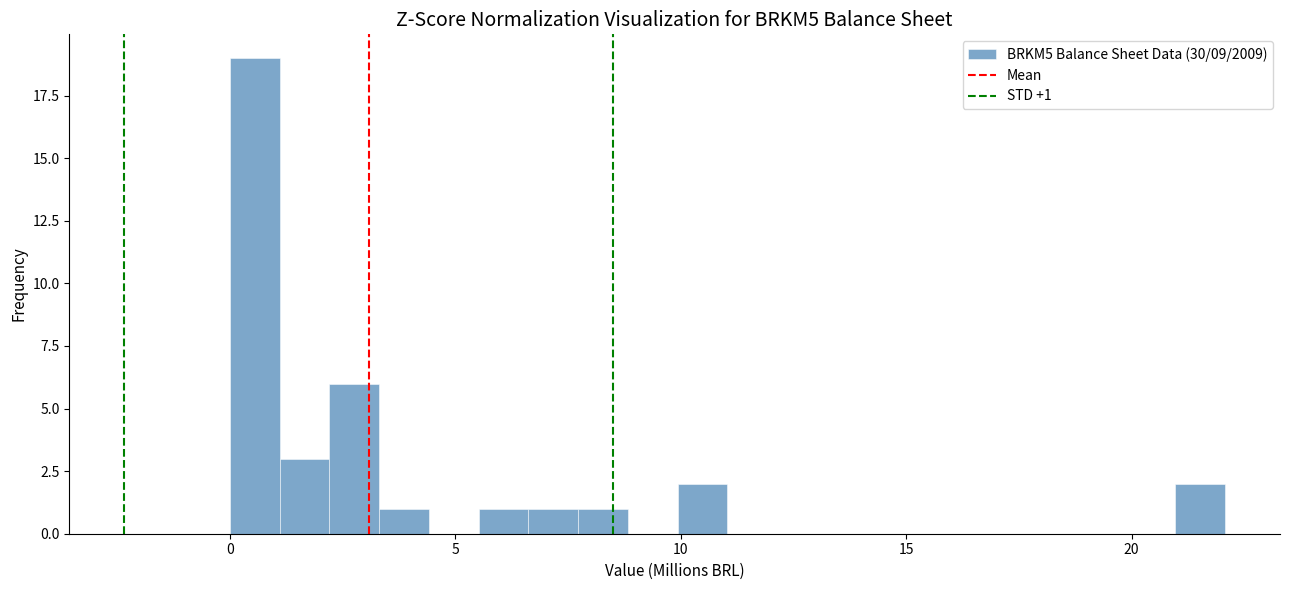

Read against the x-axis, roughly where is the centre of the tallest bar?

0.5